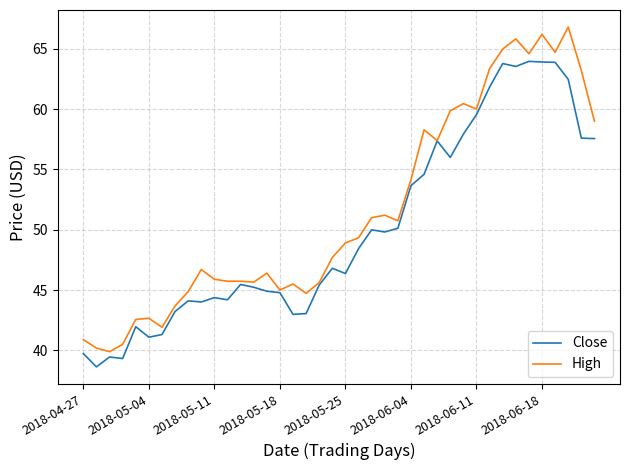

What is the difference between the maximum and second lowest values in the High series?

26.6